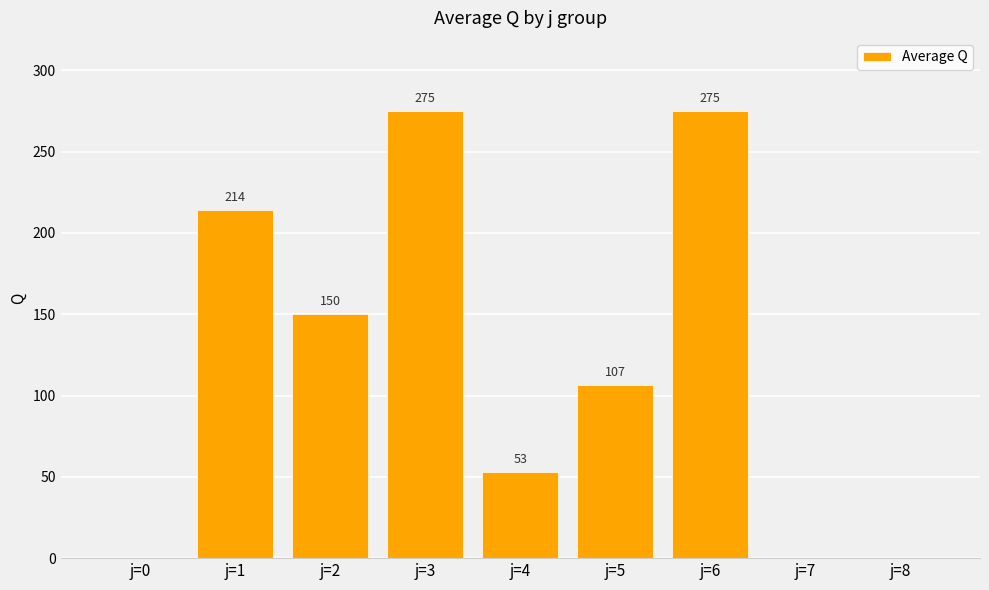

Where does the data first go above 106?

j=1